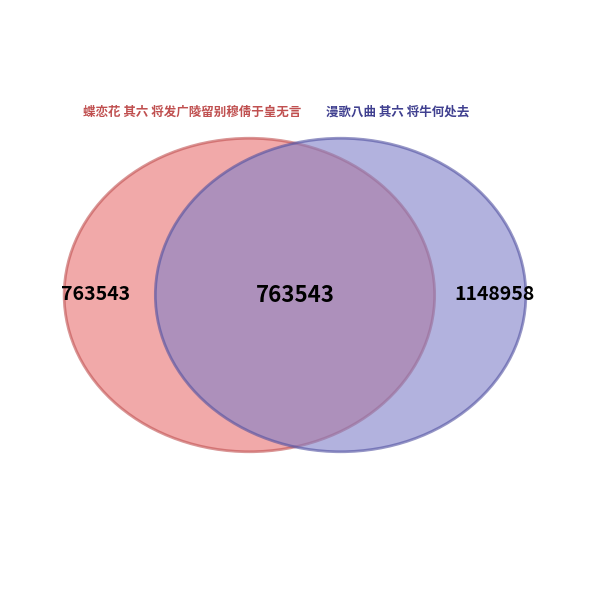

Rank the categories by value from highest to lowest.

漫歌八曲 其六 将牛何处去, 蝶恋花 其六 将发广陵留别穆倩于皇无言